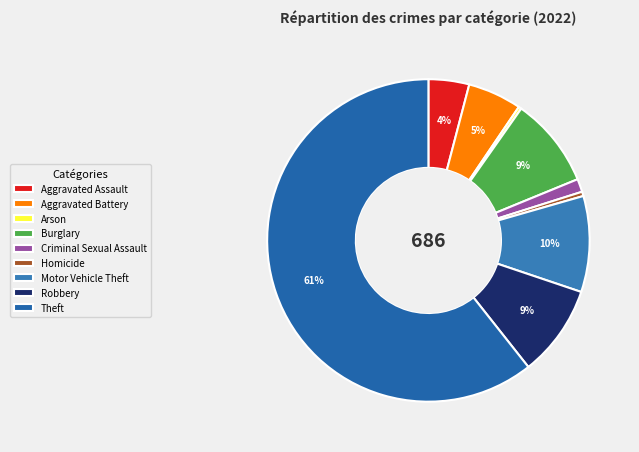

To the nearest percent, what is the difference between the largest and smallest slice percentages?

60%